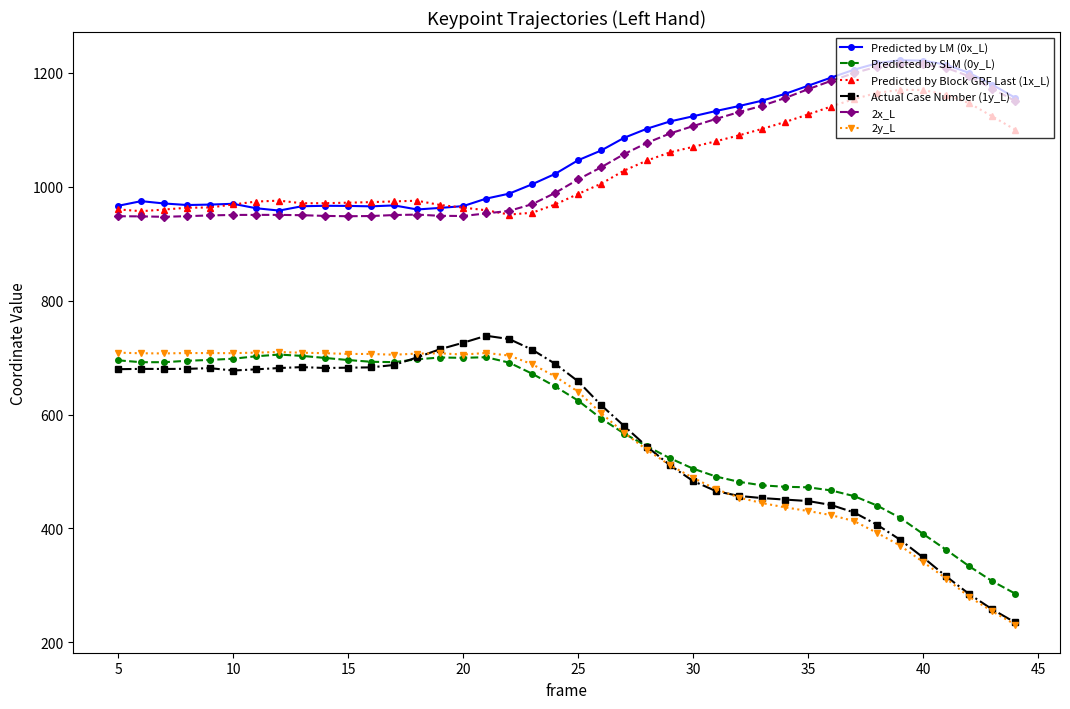

Does the chart display data point markers on the line(s)?

Yes